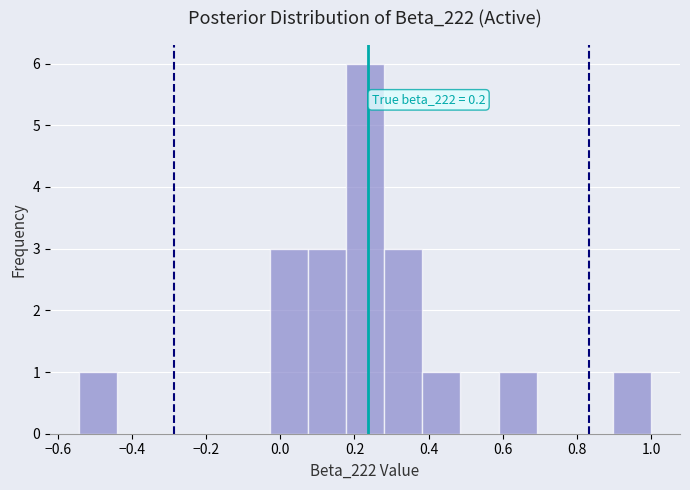

Which range on the x-axis has the tallest bar?

0.18 to 0.28